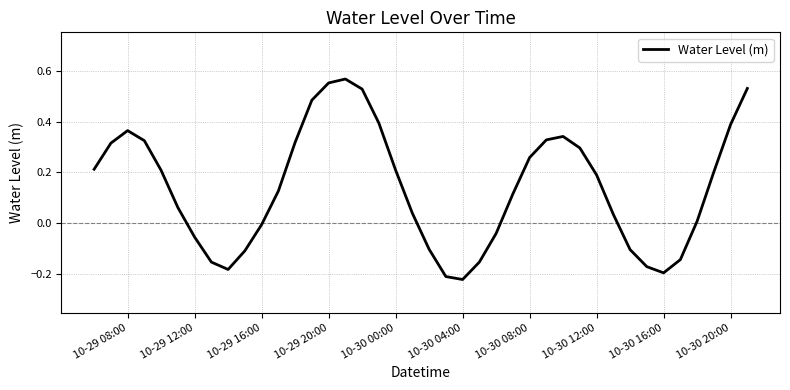

What is the difference between the maximum and minimum values?

0.8